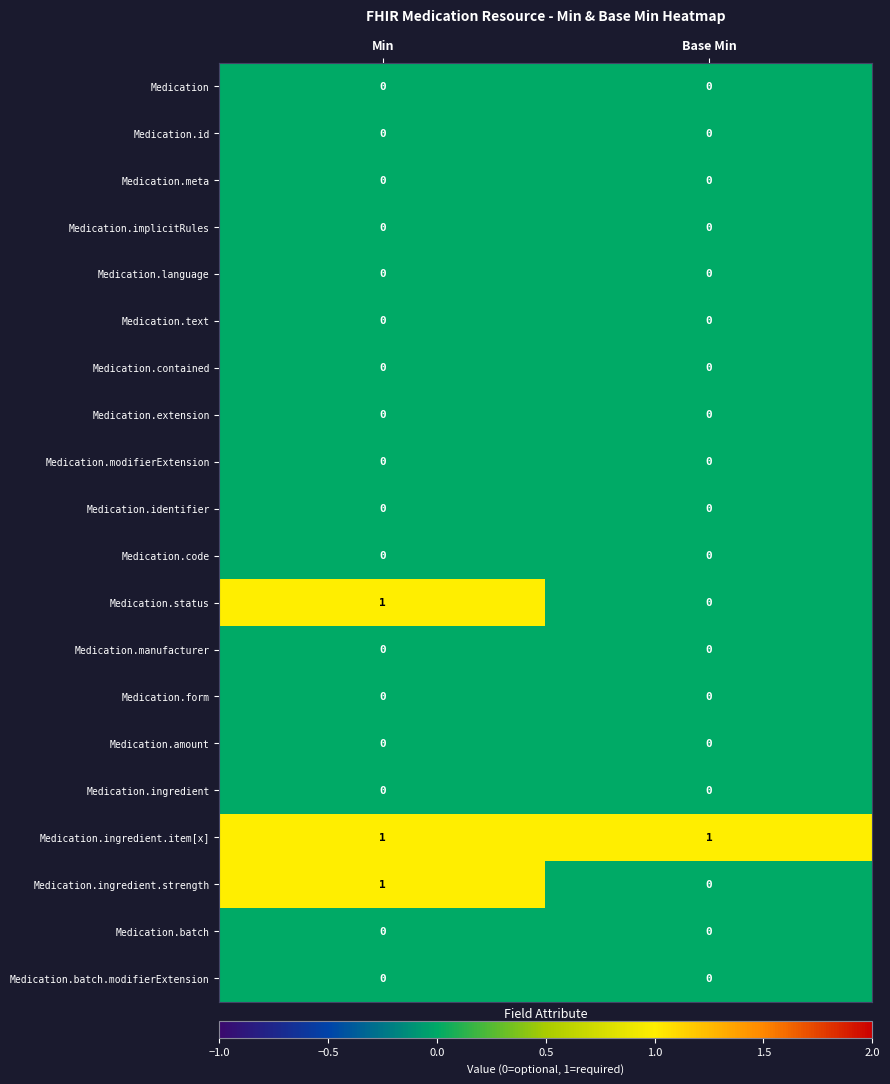

How many data points does each series have?

2